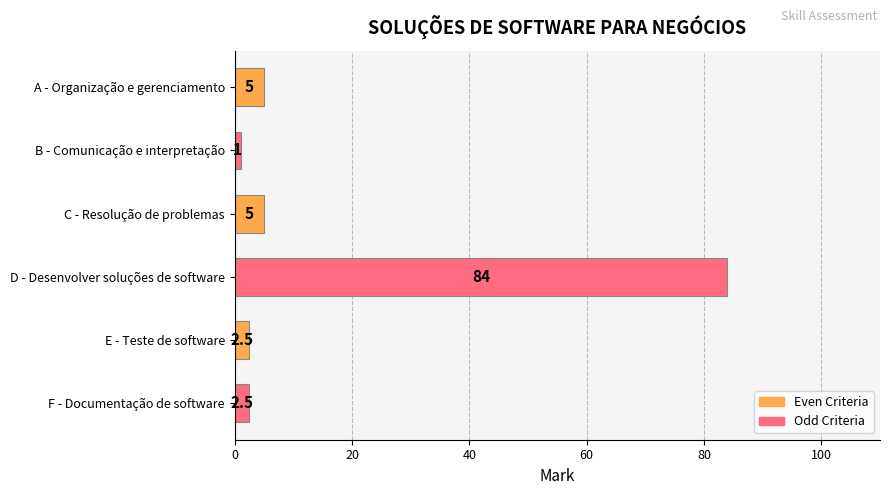

How many bars are there in total?

6